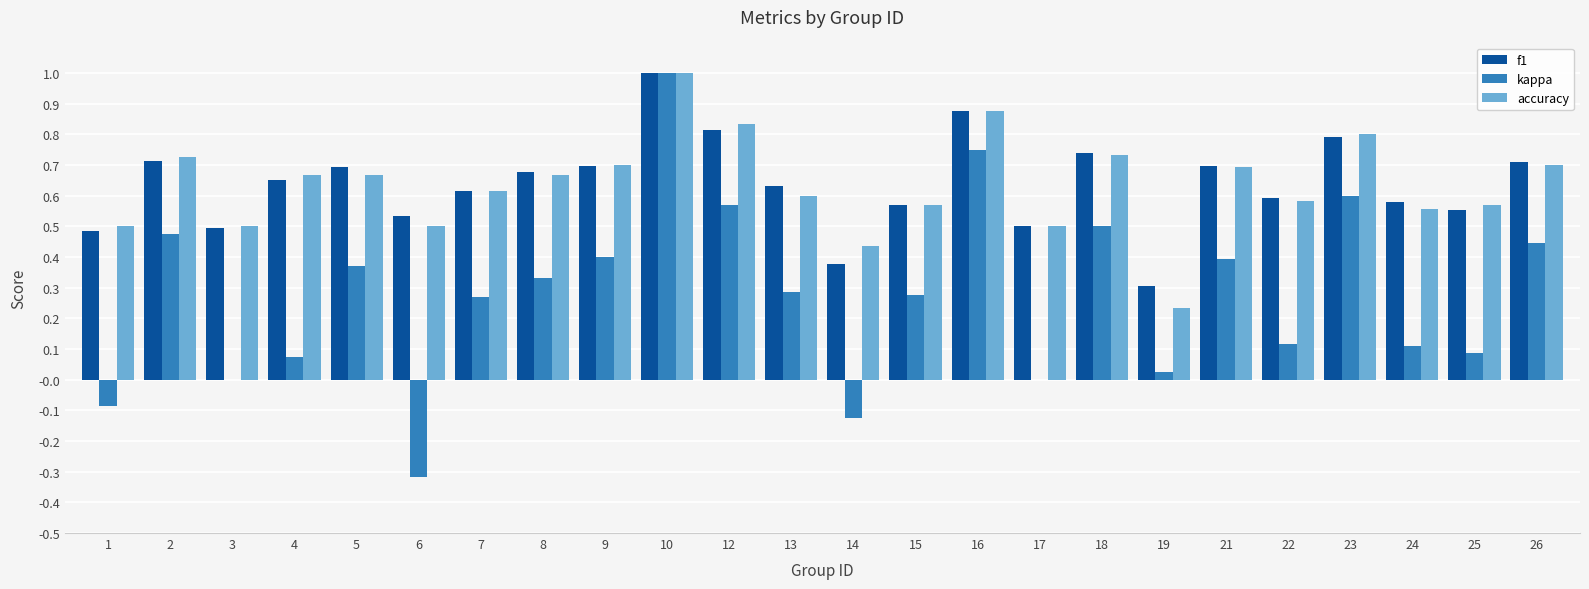

Which series changed the most between 1 and 17?

kappa